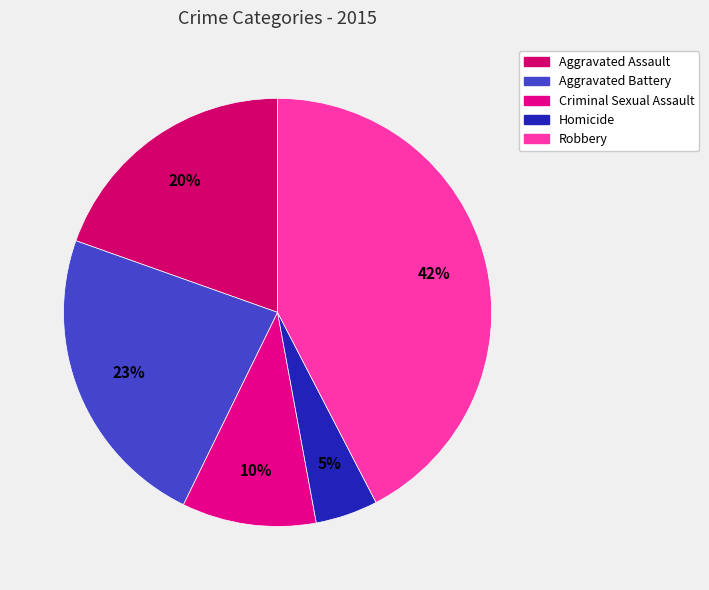

Does any single category account for the majority?

No